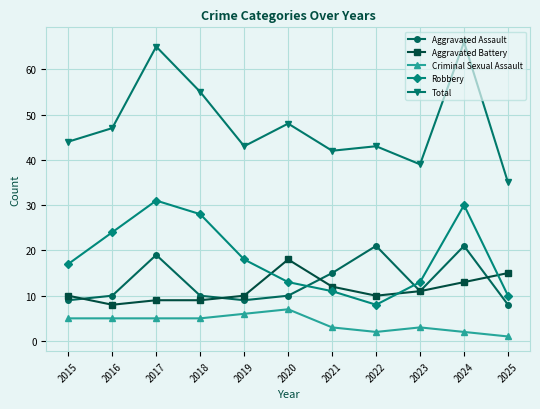

True or false: Total has a value of 45 at 2017.

False